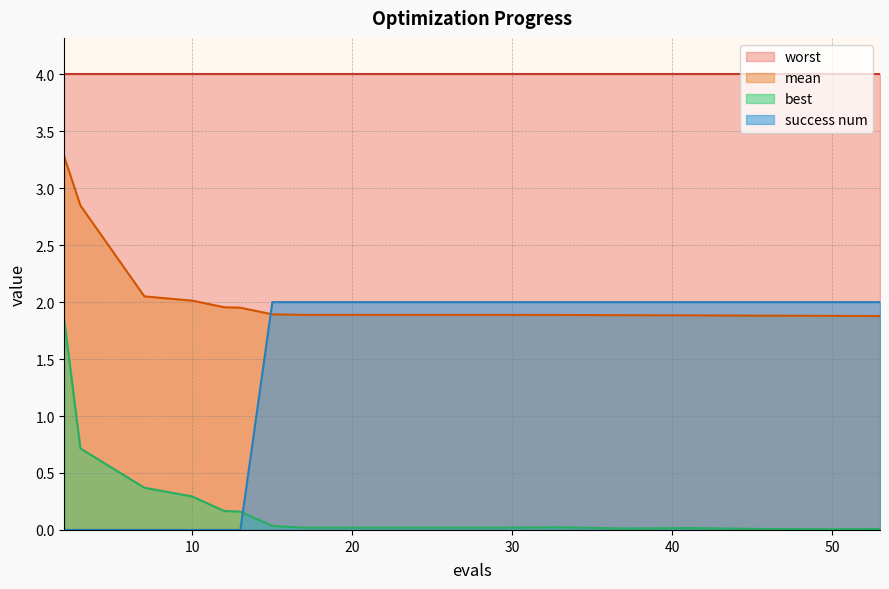

Rank the series by their average value, from highest to lowest.

worst, mean, success num, best